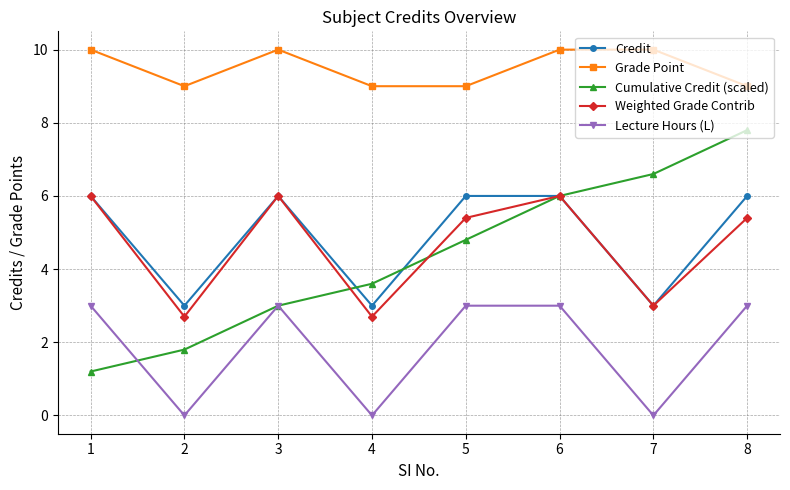

Read the Lecture Hours (L) value at 5.

3.0